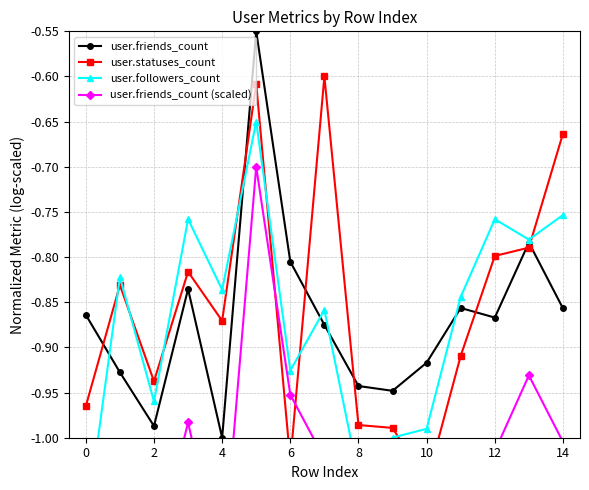

How many lines are shown in the chart?

4